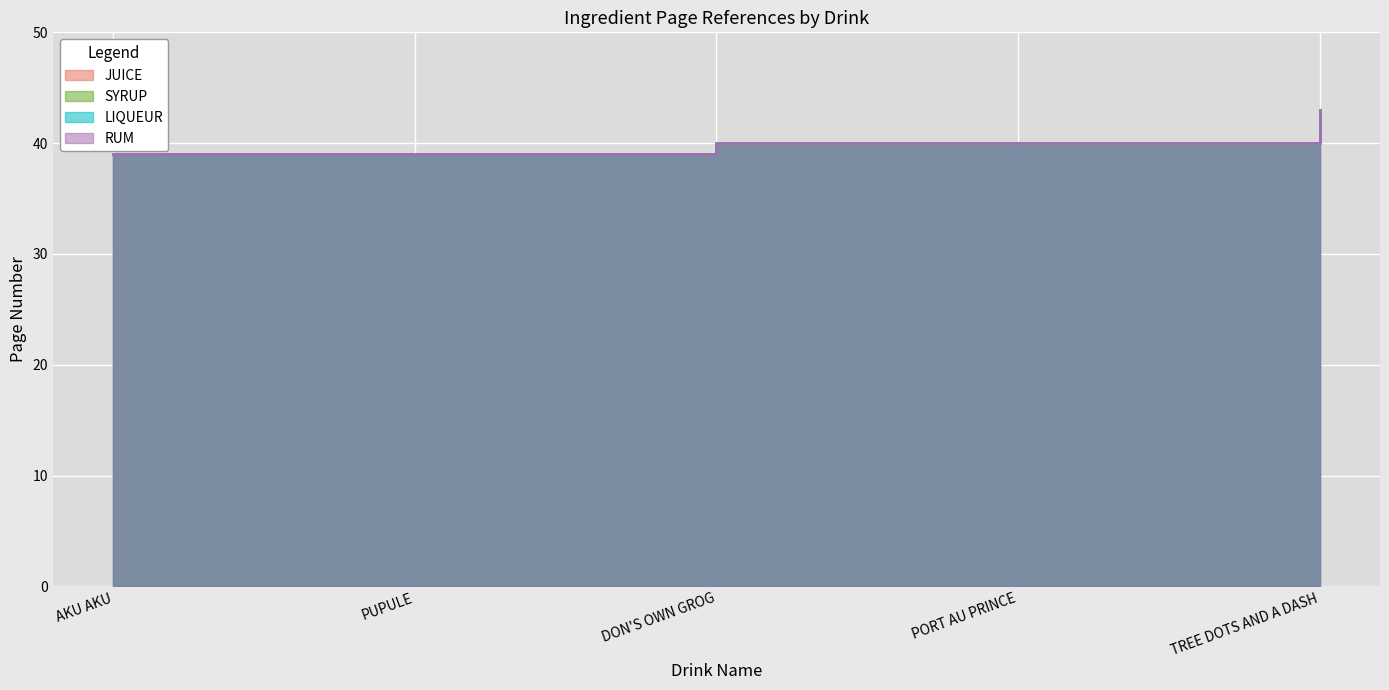

True or false: RUM and LIQUEUR intersect in this chart.

False